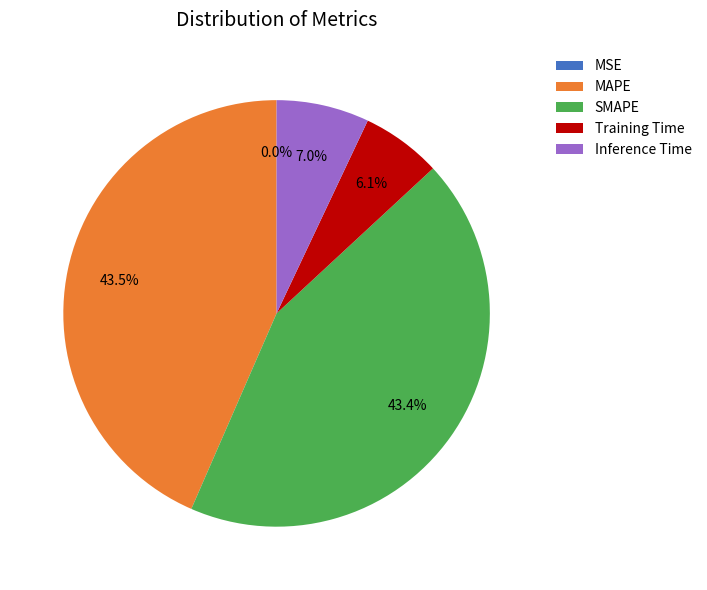

To the nearest percent, what portion does Training Time represent?

6%